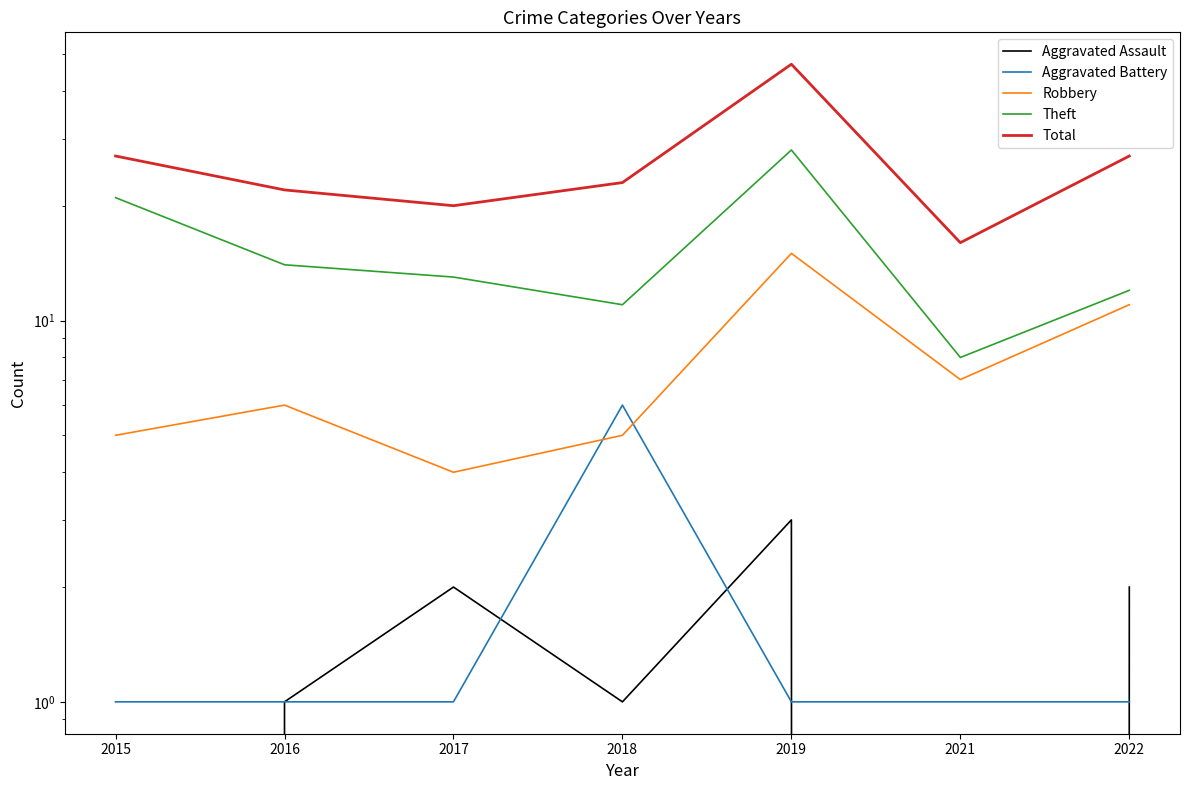

Is this an area chart (filled region under the line)?

No